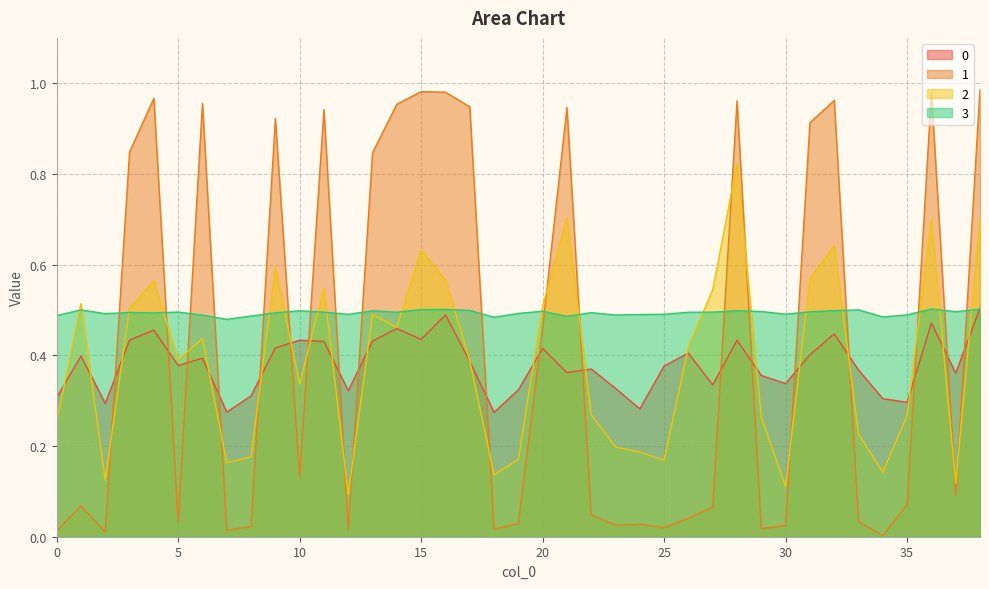

What is the sum of the 3 values at 34 and 30?

1.0